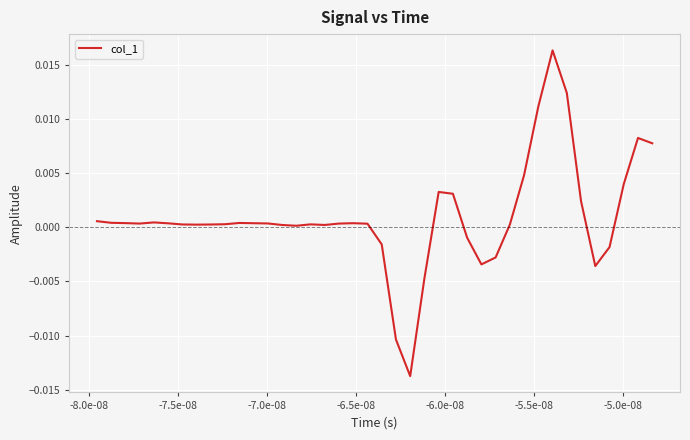

How many series are shown in this chart?

1